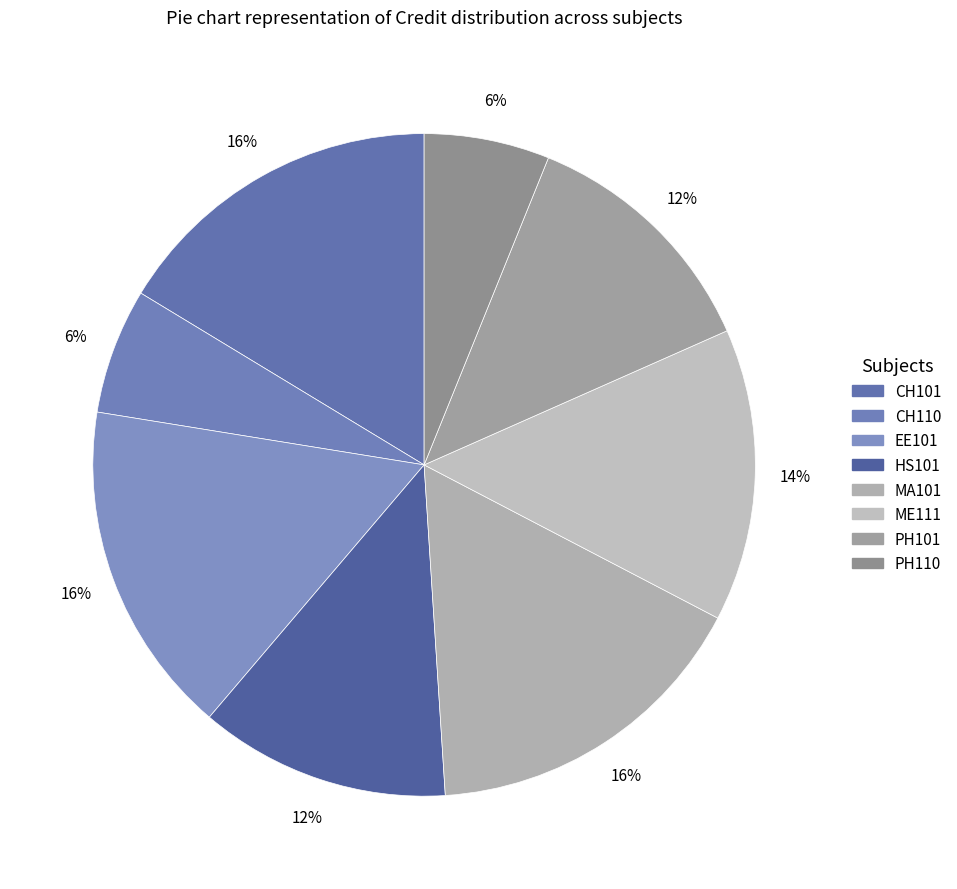

What is the ratio of the value at PH101 to the value at EE101?

0.8